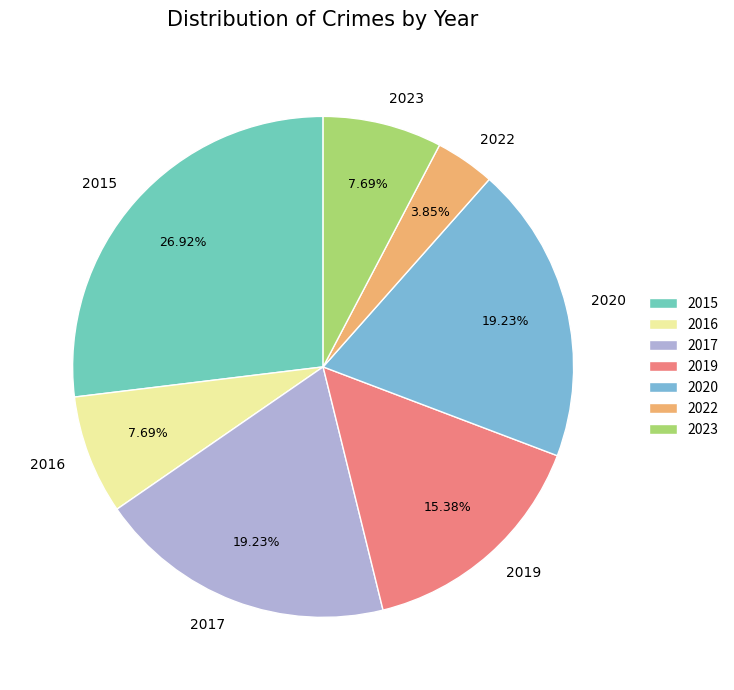

Which has a higher value, 2022 or 2020?

2020